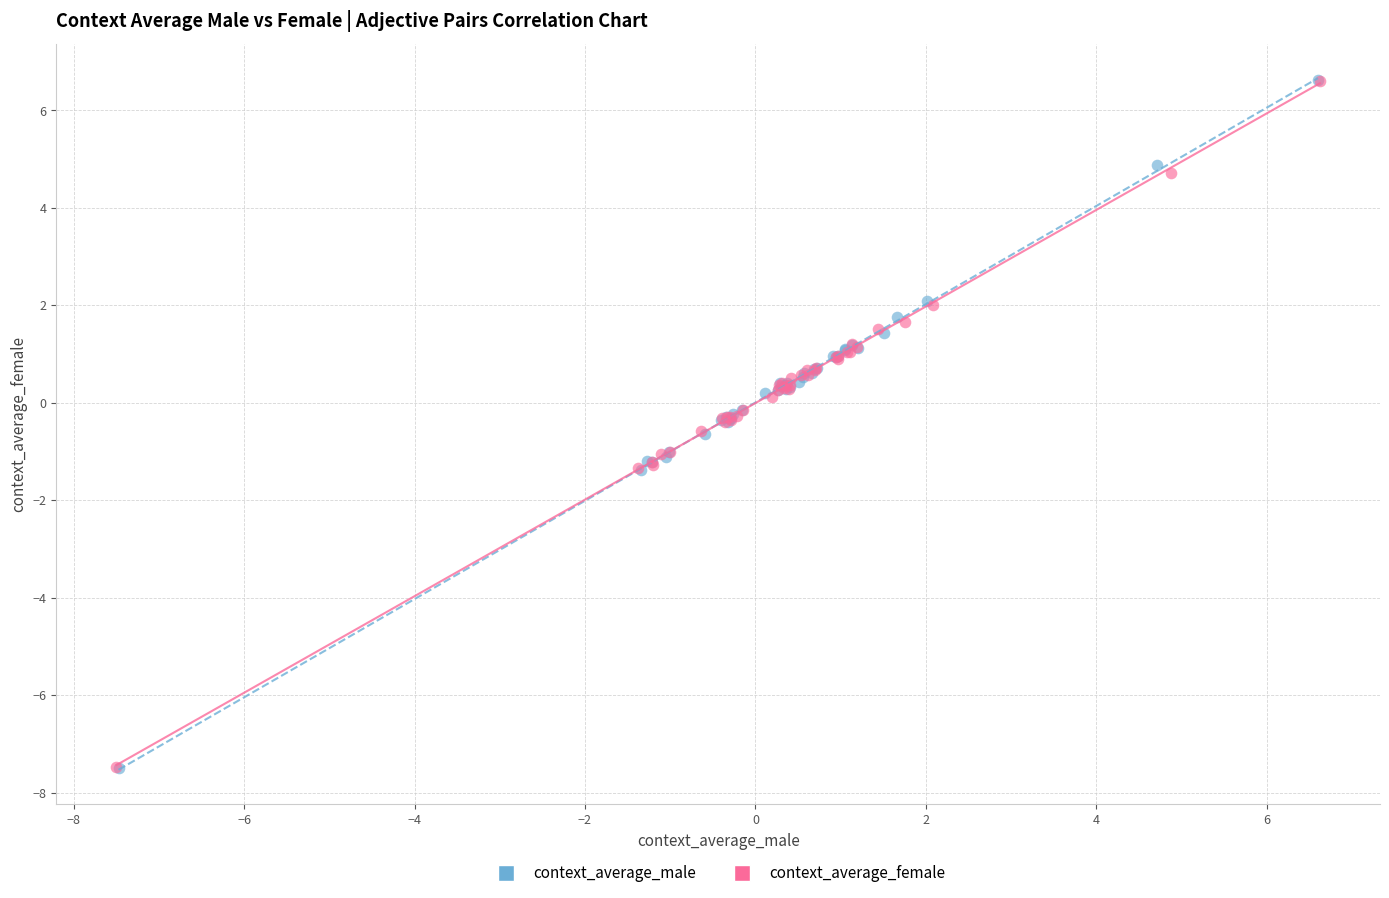

Which series has the widest spread of Y values?

context_average_male